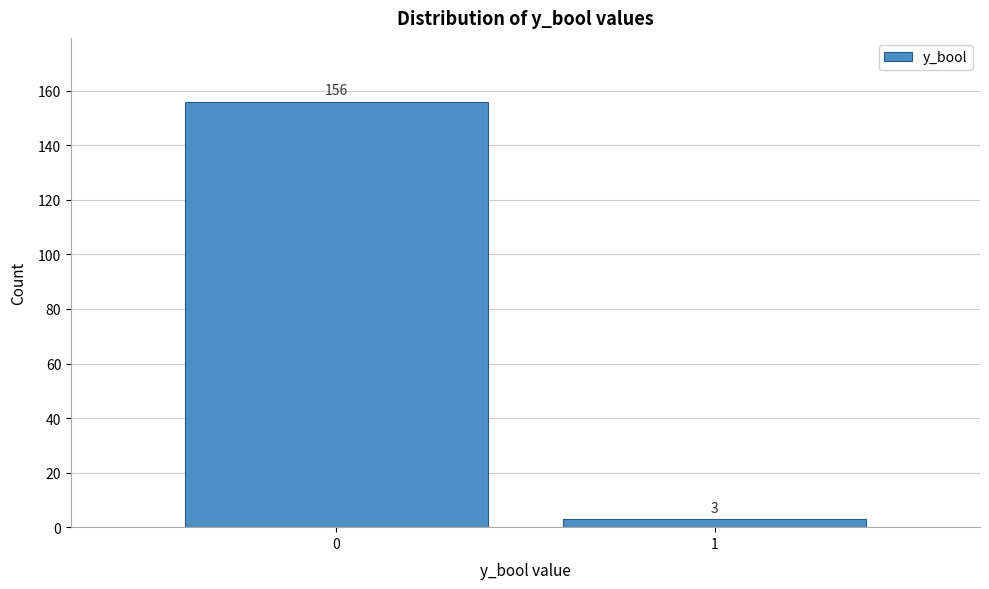

Reading left to right, transcribe all the data shown in this chart.

156	3